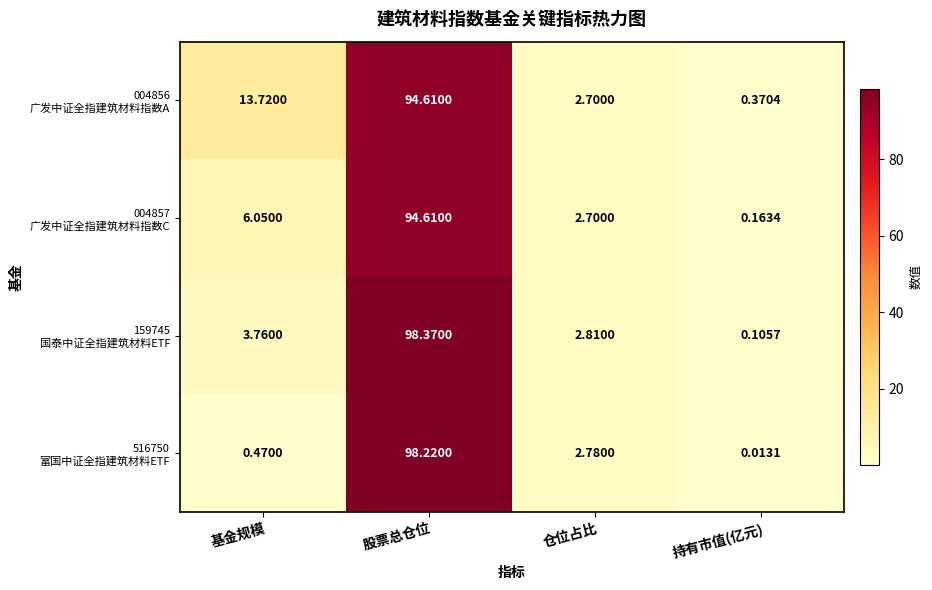

Which category has the lowest value across all series?

持有市值(亿元)